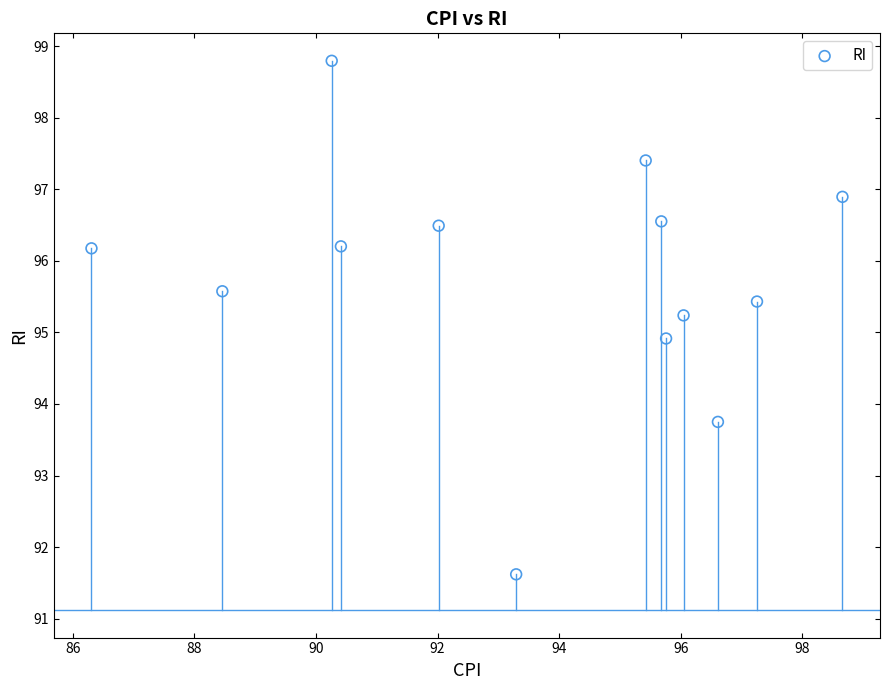

What is the range of Y values (max minus min)?

7.2